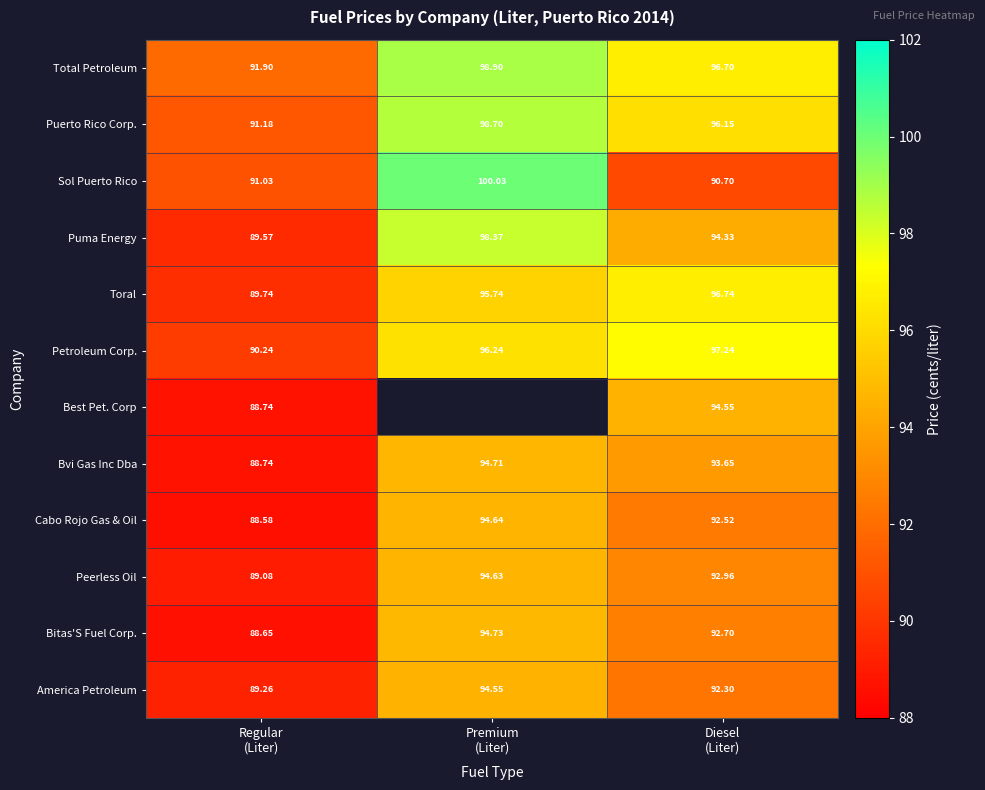

What is the difference between the maximum and minimum values in the America Petroleum series?

5.3